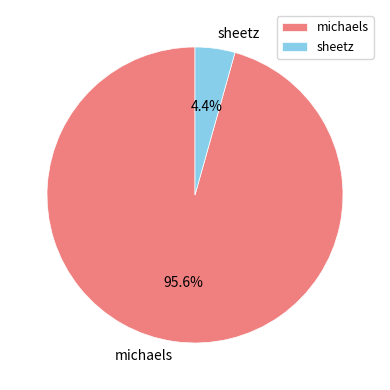

How many slices are in this pie chart?

2